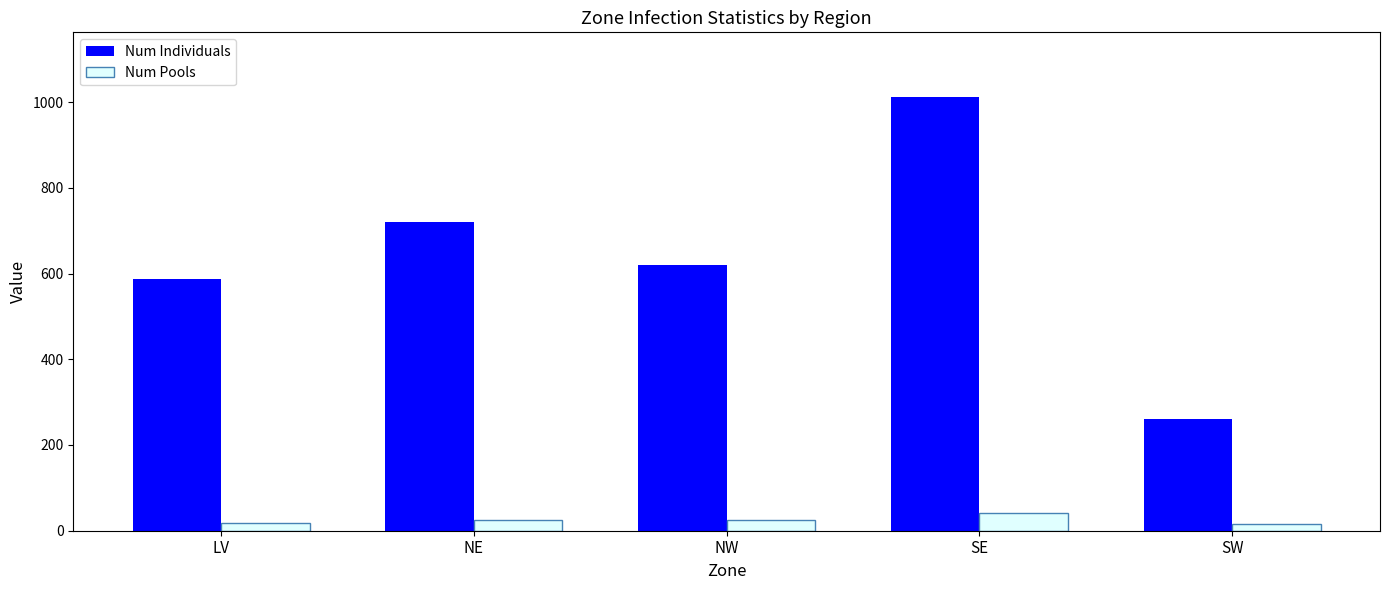

What is the spread (max minus min) of values at SE?

970